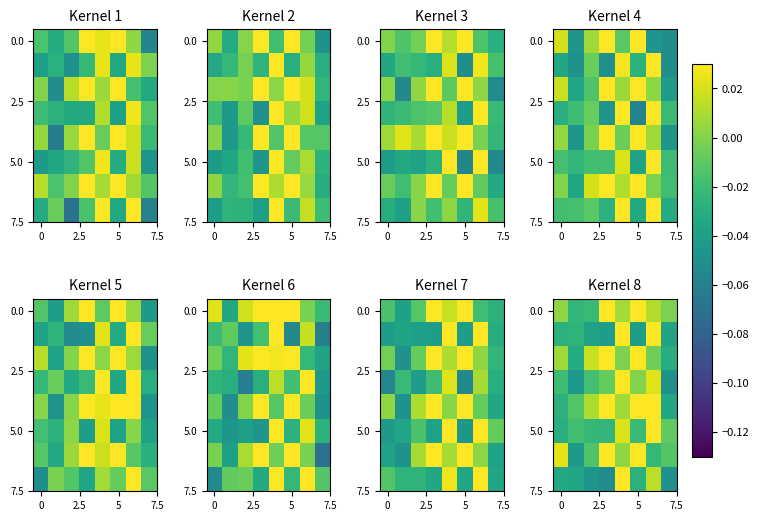

How many data points does each series have?

8